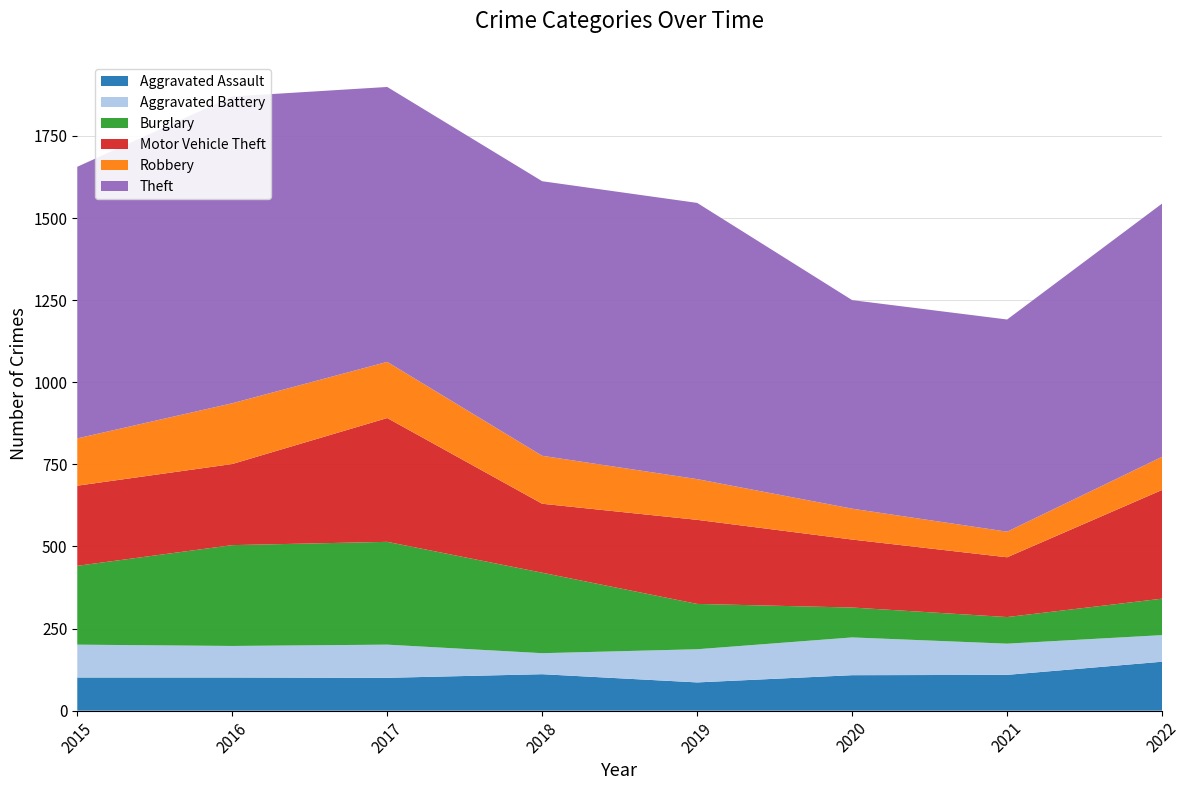

Reading left to right, list all the values displayed in this chart.

Aggravated Assault: 2015=101	2016=101	2017=100	2018=111	2019=86	2020=108	2021=109	2022=149
Aggravated Battery: 2015=100	2016=96	2017=101	2018=64	2019=101	2020=115	2021=95	2022=81
Burglary: 2015=240	2016=307	2017=313	2018=245	2019=138	2020=91	2021=81	2022=111
Motor Vehicle Theft: 2015=244	2016=247	2017=377	2018=210	2019=256	2020=207	2021=182	2022=331
Robbery: 2015=144	2016=185	2017=171	2018=146	2019=124	2020=94	2021=78	2022=101
Theft: 2015=827	2016=934	2017=837	2018=836	2019=841	2020=635	2021=646	2022=771